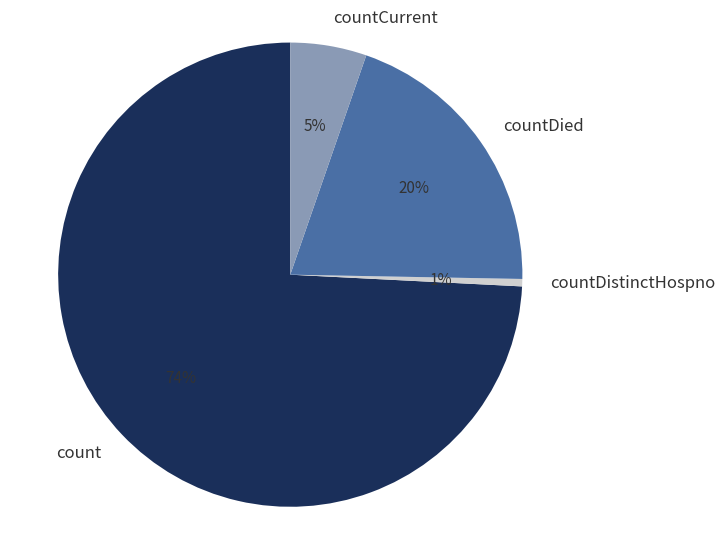

What percentage is the count slice, to the nearest percent?

74%